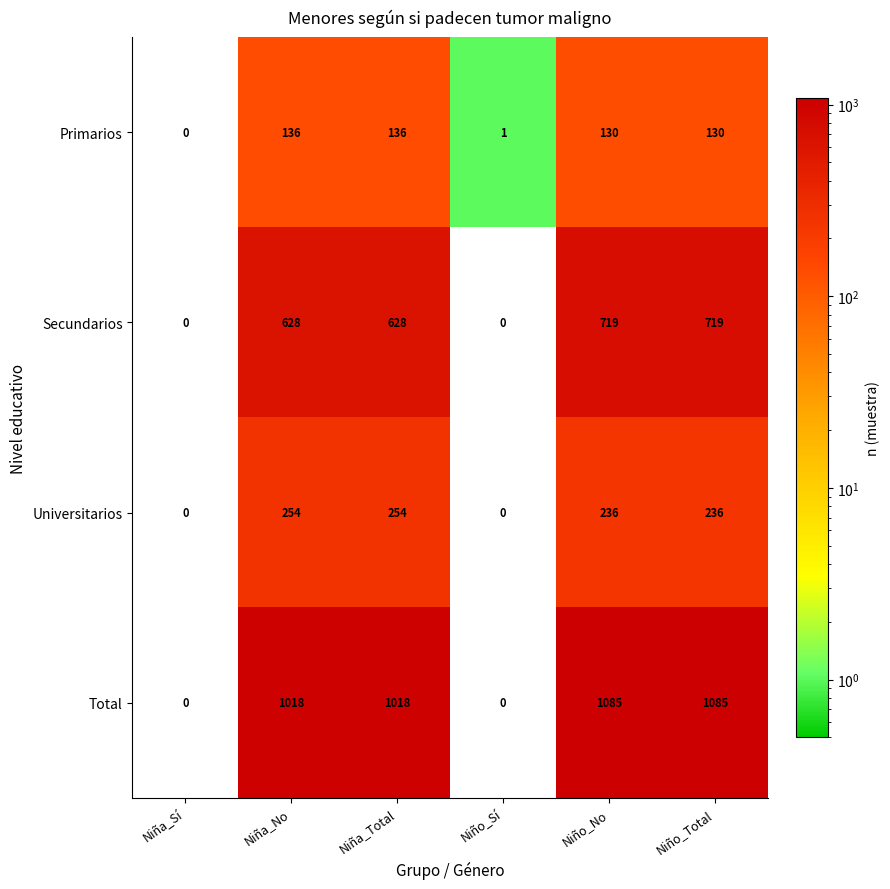

Reading right to left, transcribe all the data shown in this chart.

Primarios: 130	130	1	136	136	0
Secundarios: 719	719	0	628	628	0
Universitarios: 236	236	0	254	254	0
Total: 1085	1085	0	1018	1018	0